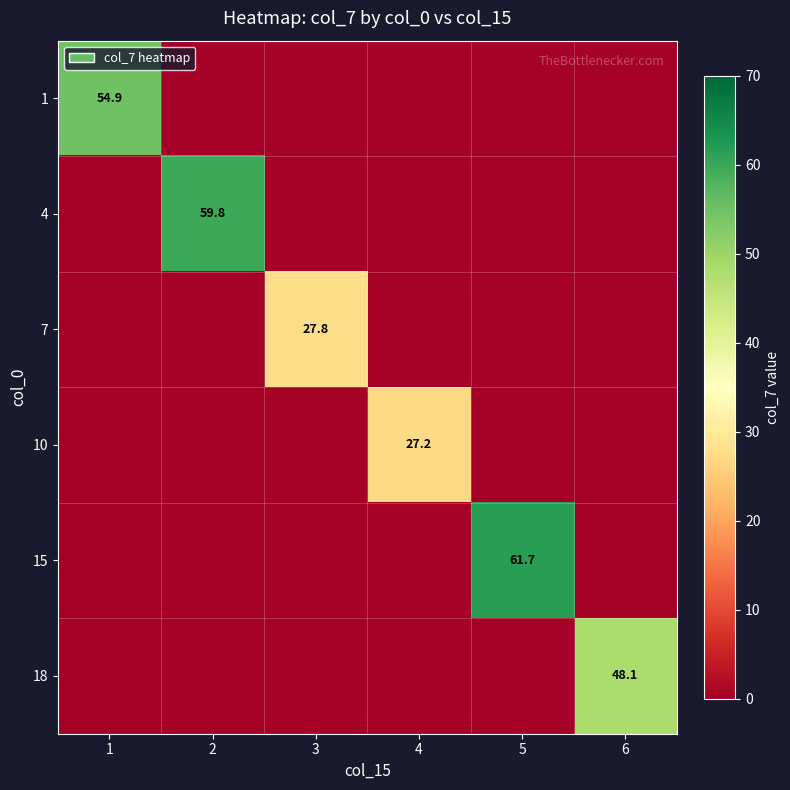

Is it true that 7 equals 27.8 at 3?

True